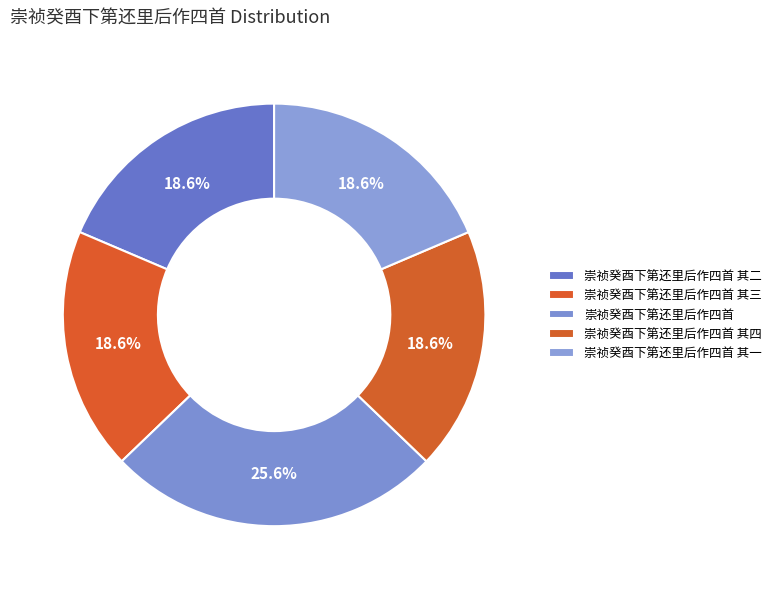

Is it true that 崇祯癸酉下第还里后作四首 is 26% of the pie?

True